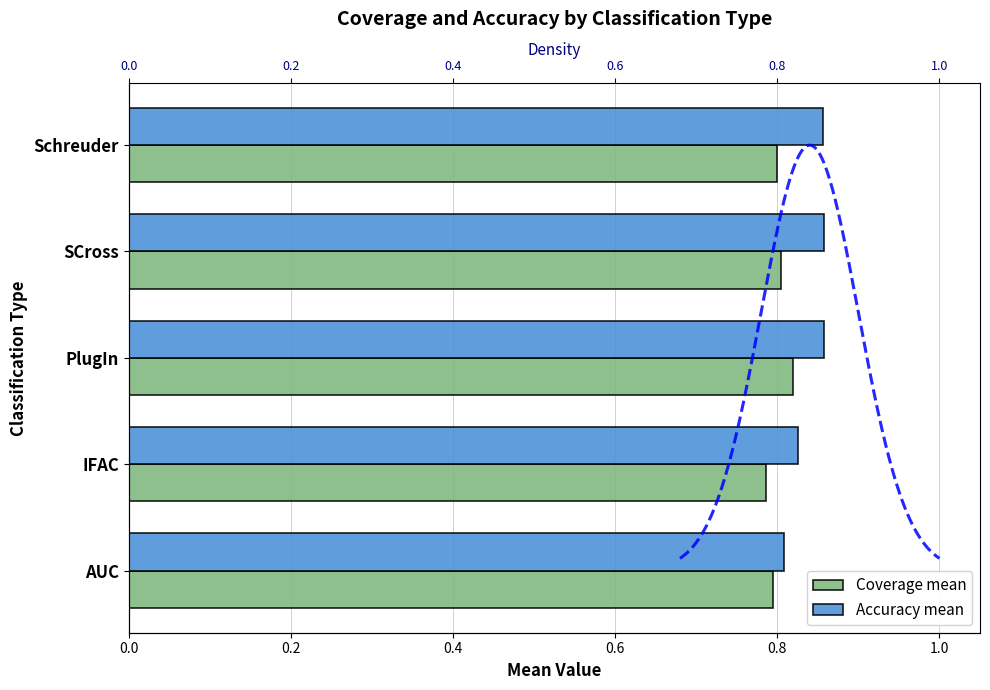

Between 0.2 and 0.6, which series saw the biggest shift?

Accuracy mean